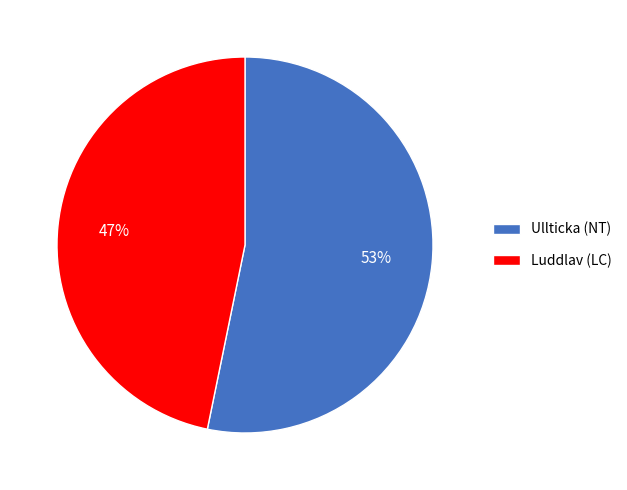

Count the number of slices in the pie.

2